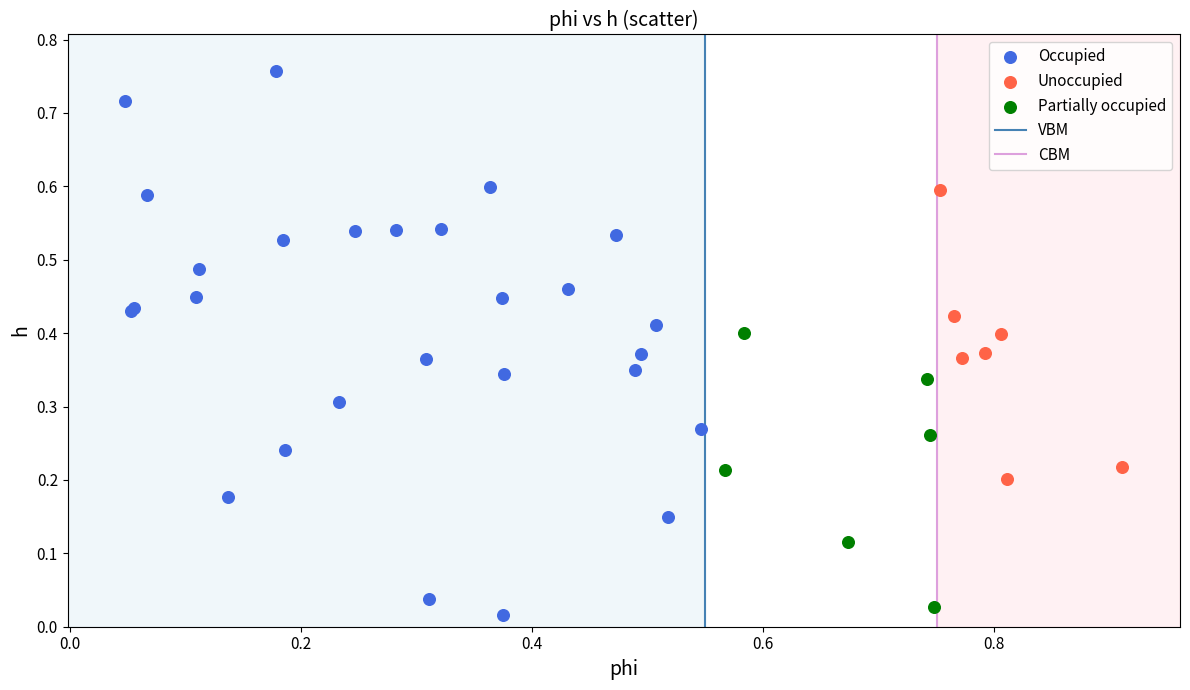

Which series reaches the maximum Y coordinate?

Occupied